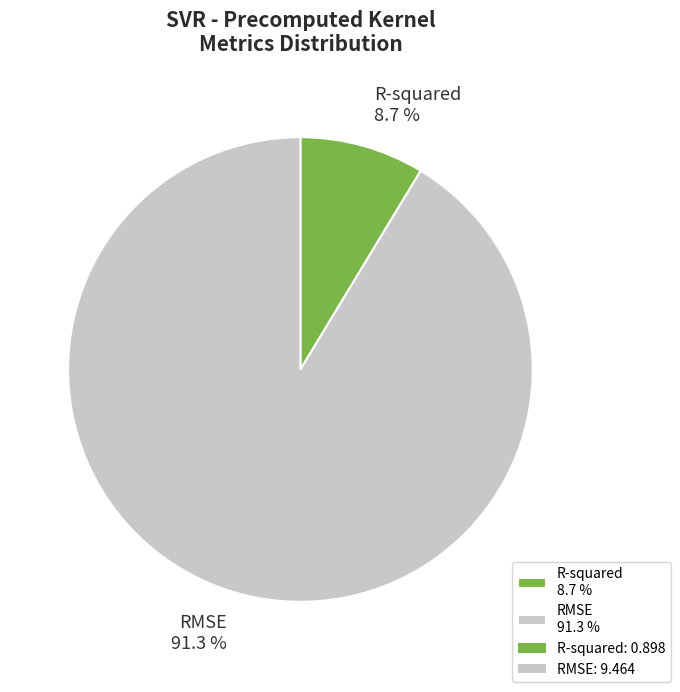

To the nearest percent, what percentage of the pie is RMSE?

91%